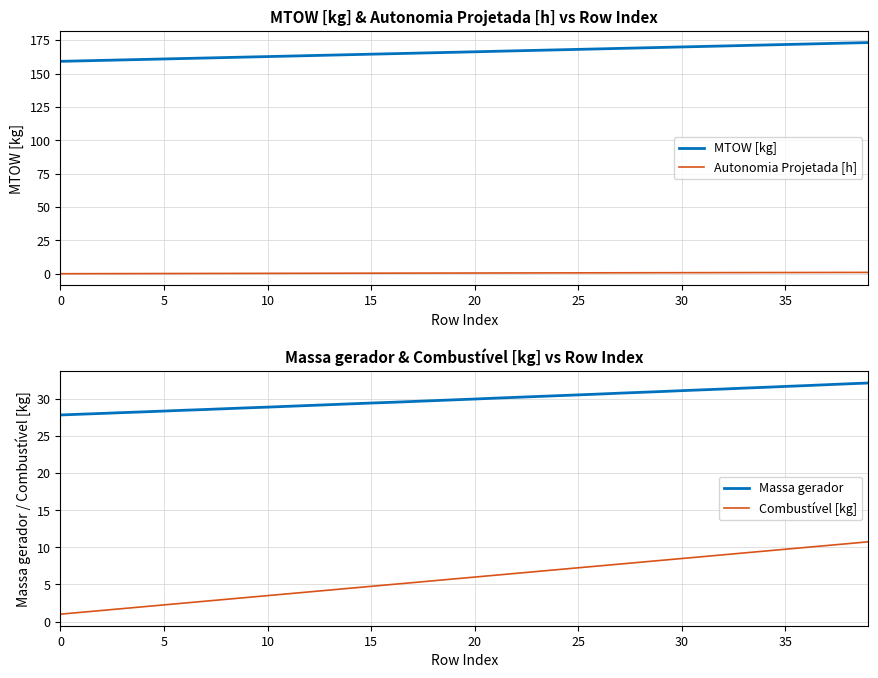

True or false: Massa gerador and Combustível [kg] cross at least once.

False